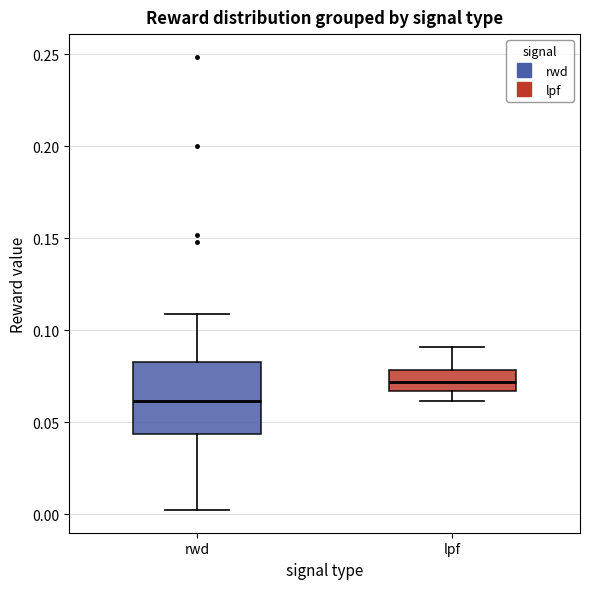

Comparing the boxes themselves (not the whiskers), which one is the tallest?

rwd